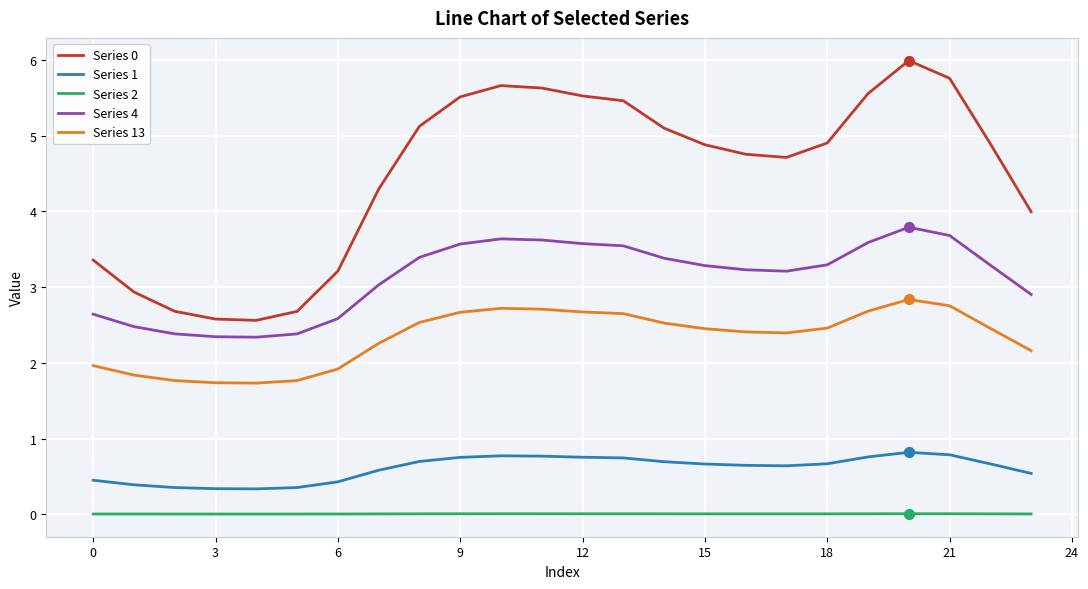

True or false: Series 13 and Series 2 cross at least once.

False